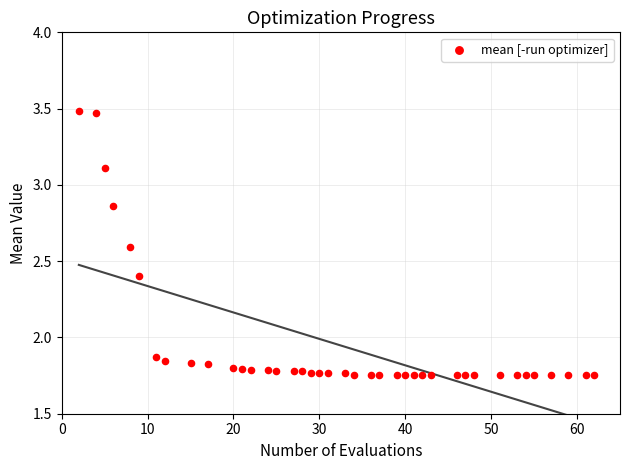

What is the range of X values (max minus min)?

60.0